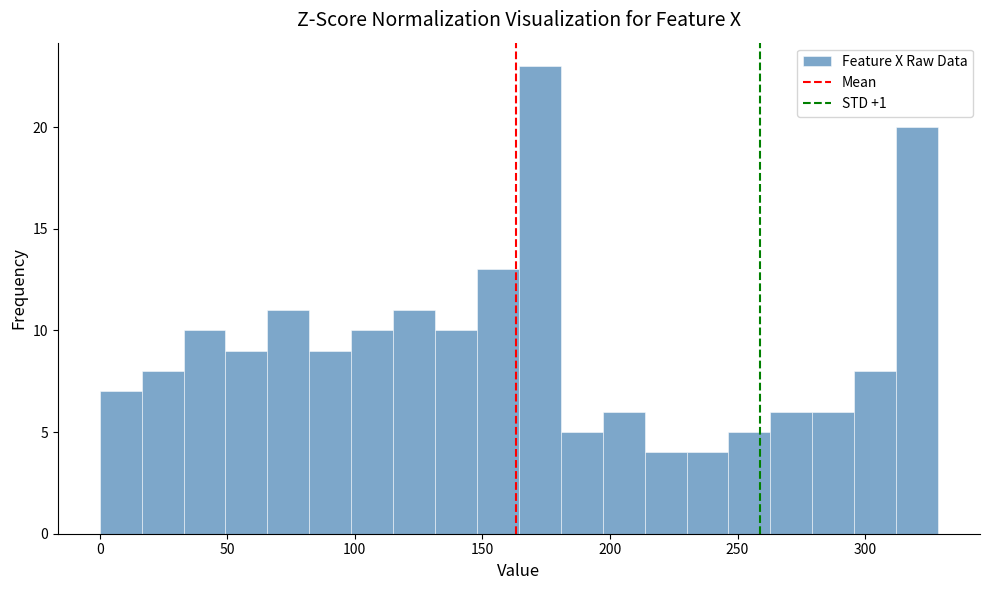

Read against the x-axis, roughly where is the centre of the tallest bar?

175